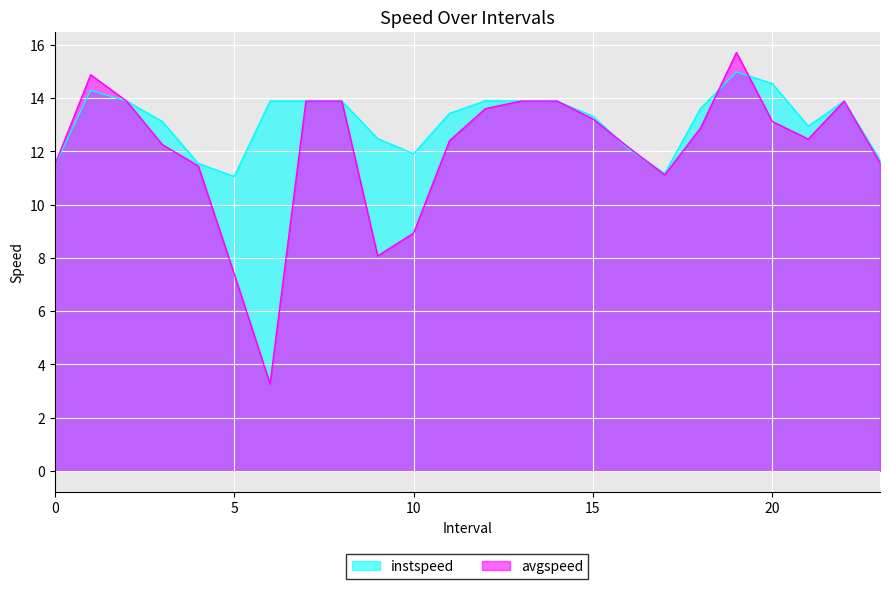

What is the average value of the instspeed series?

13.1